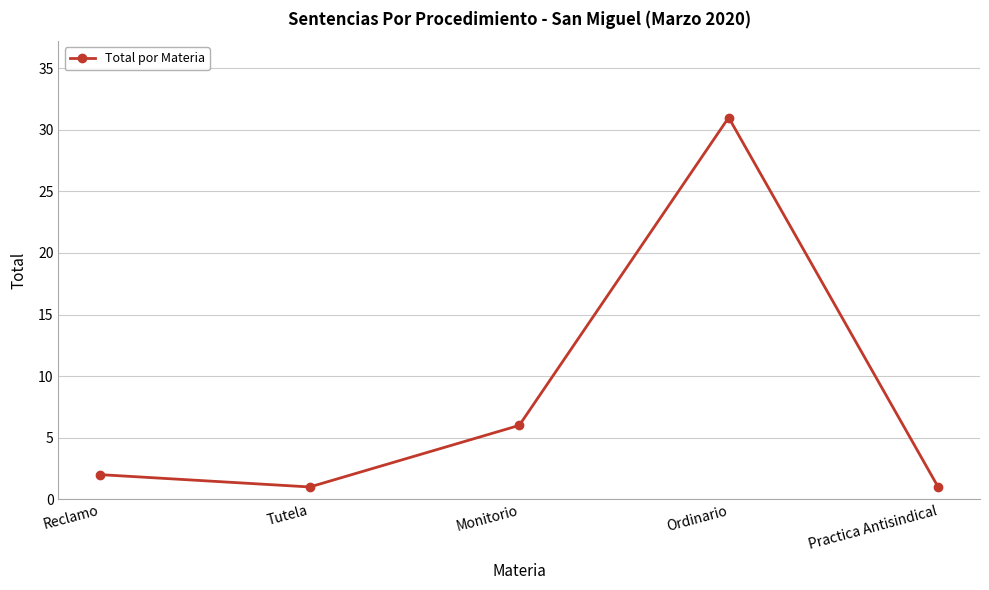

What is the sum of the values at Reclamo and Tutela?

3